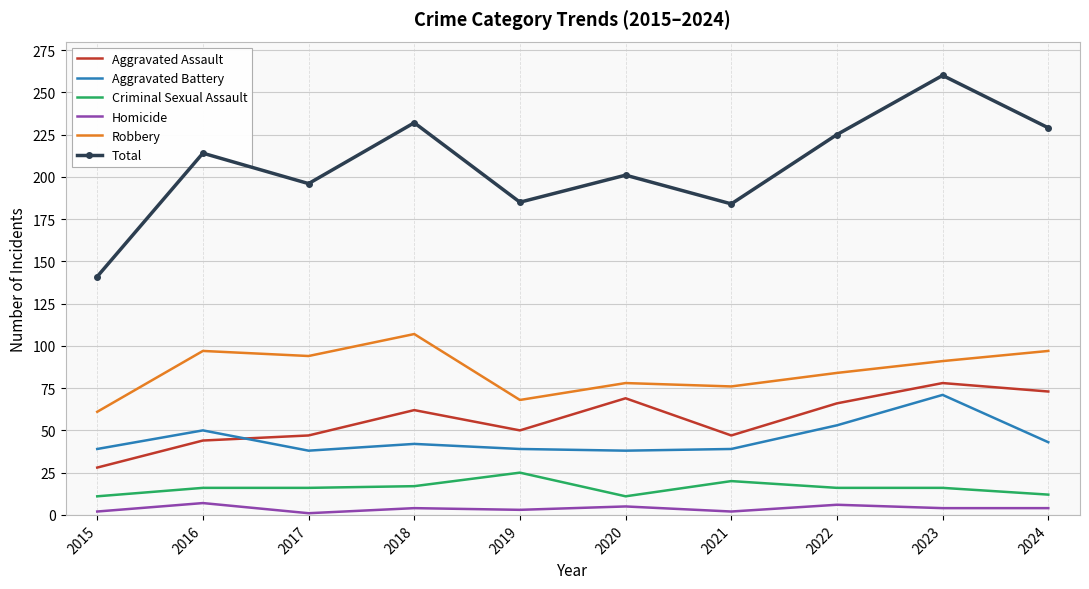

Where is the first local maximum for Robbery?

2016